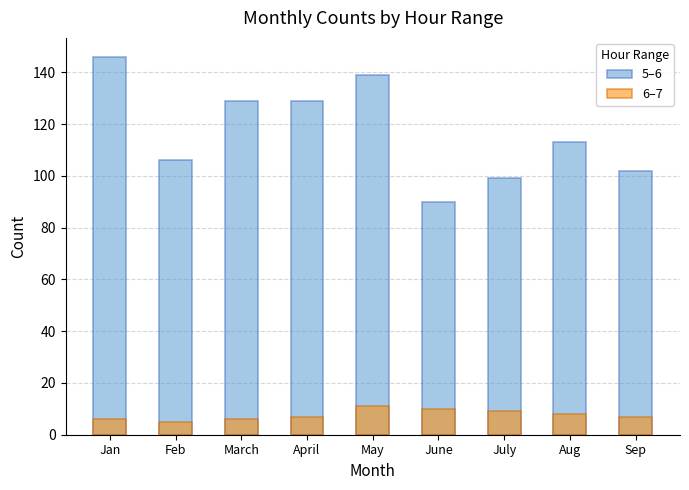

Count the number of categories in the chart.

9